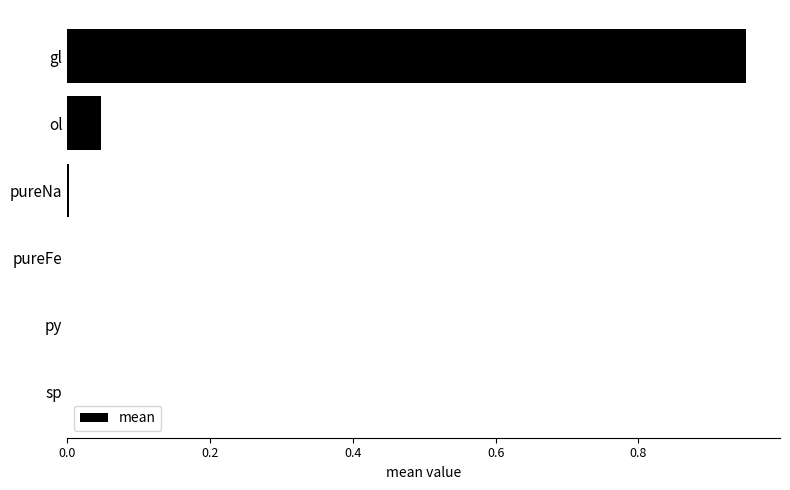

Count the number of categories in the chart.

6